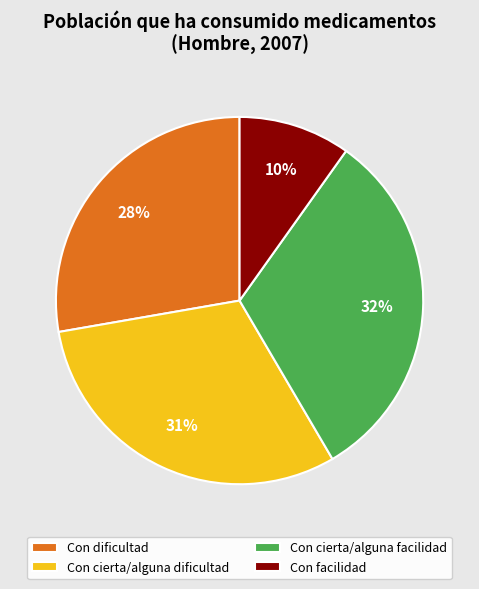

To the nearest percent, what is the difference between the largest and smallest slice percentages?

22%